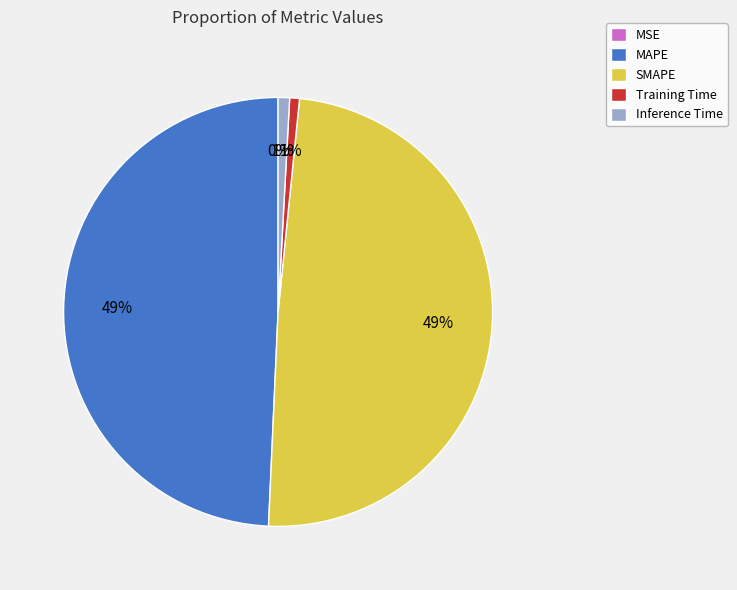

To the nearest percent, what is the difference between the largest and smallest slice percentages?

49%